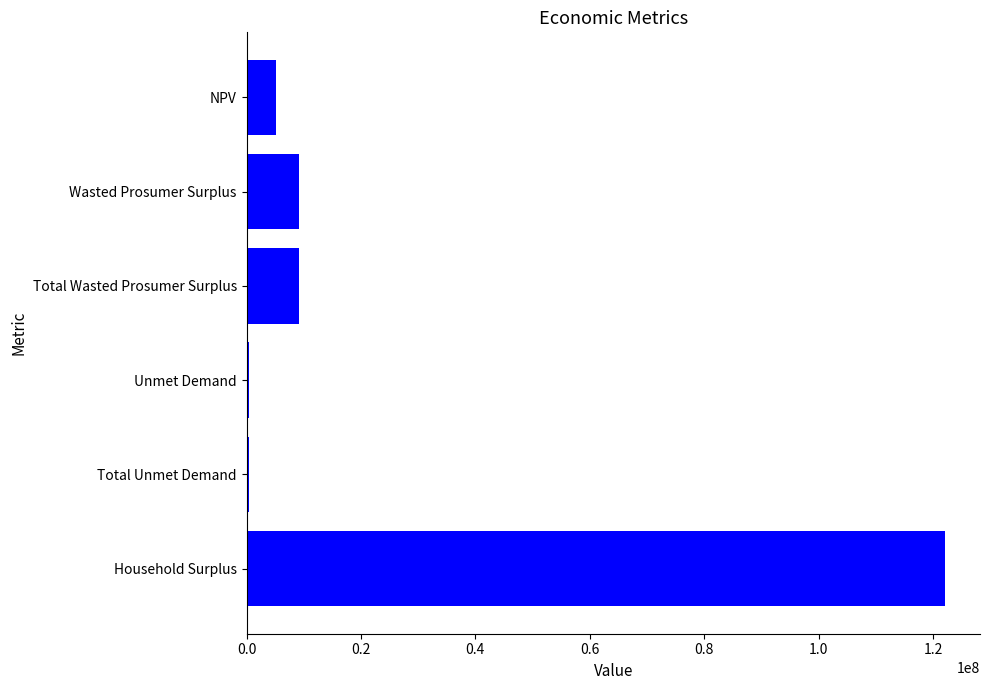

The chart shows a value of 14861018.9 at Wasted Prosumer Surplus. True or false?

False